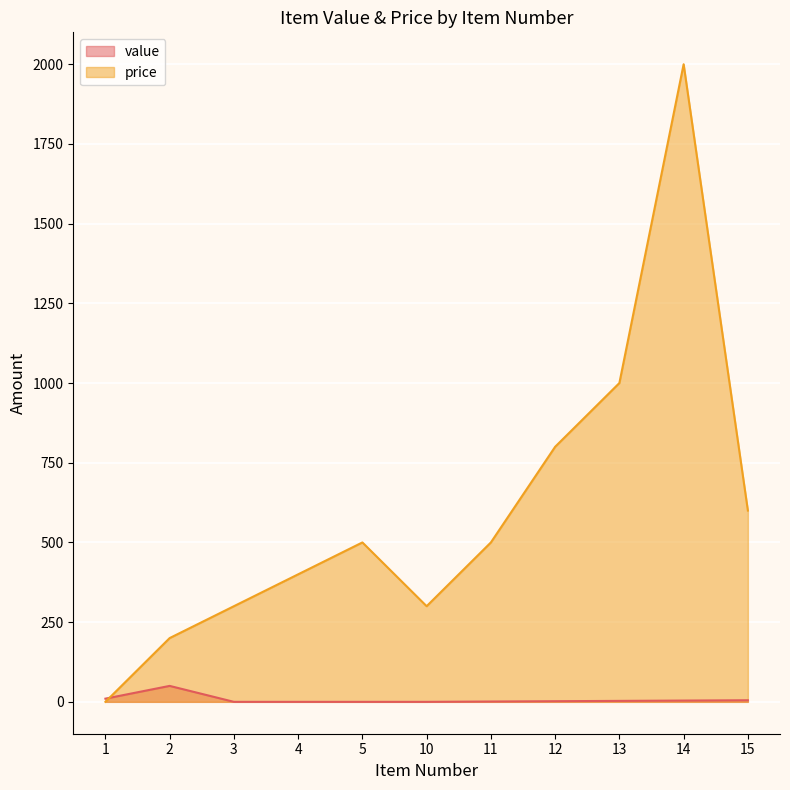

Between 1 and 12, which is larger?

1